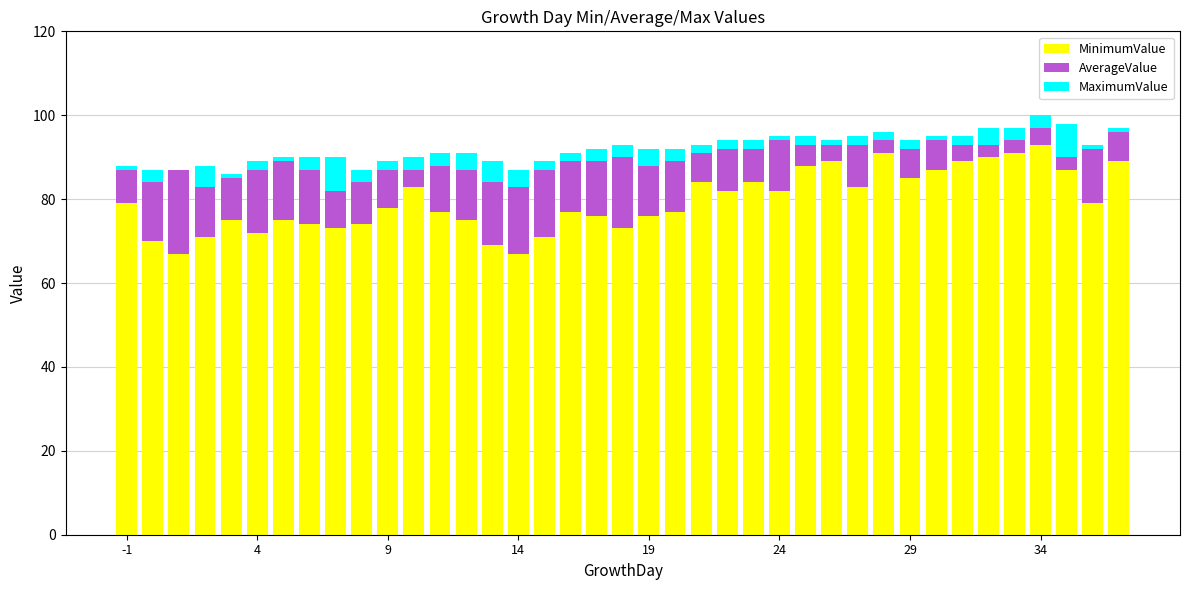

How many series are shown in this chart?

3